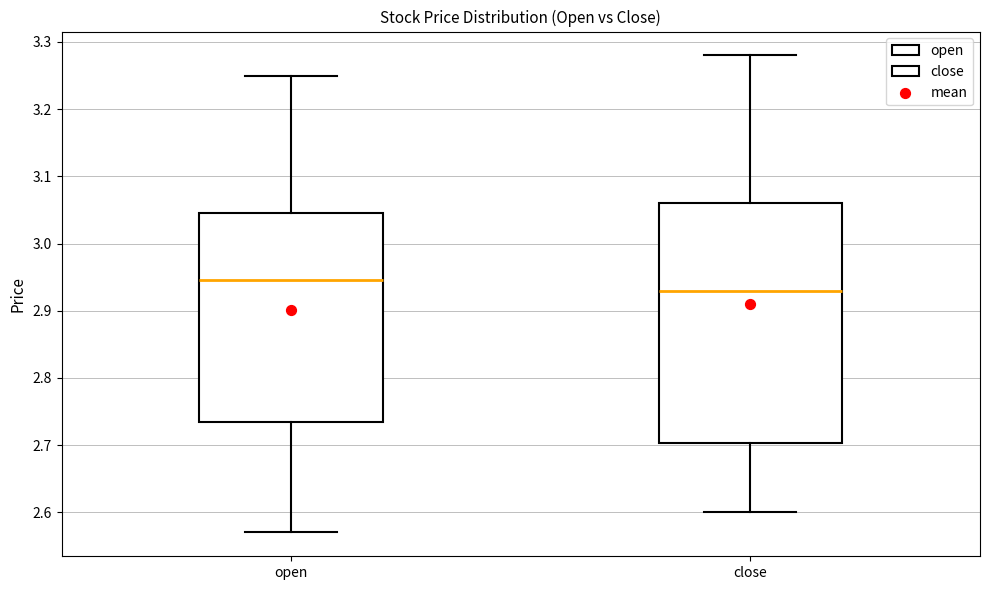

Reading left to right, read every box against the y-axis: the position of its median line, the range the box covers, and the ends of its whiskers. The values are not printed on the chart, so give them approximately, as read against the axis.

open: median 2.95, box 2.74 to 3.05, whiskers 2.57 to 3.25
close: median 2.93, box 2.70 to 3.06, whiskers 2.60 to 3.28